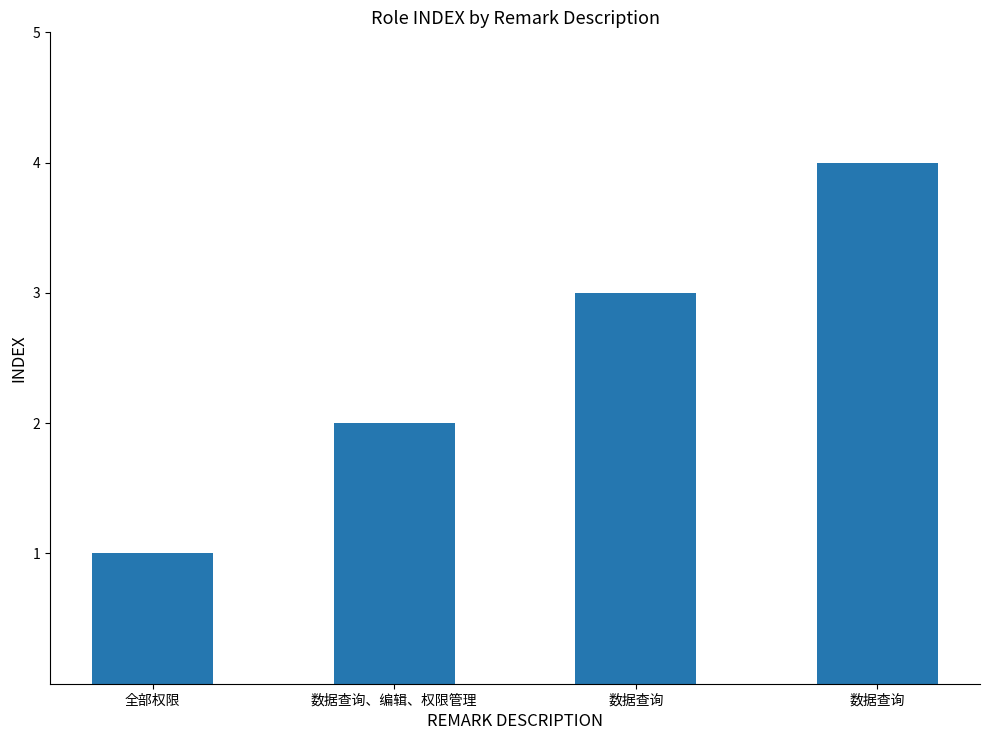

Rank the categories by value from highest to lowest.

数据查询, 数据查询, 数据查询、编辑、权限管理, 全部权限